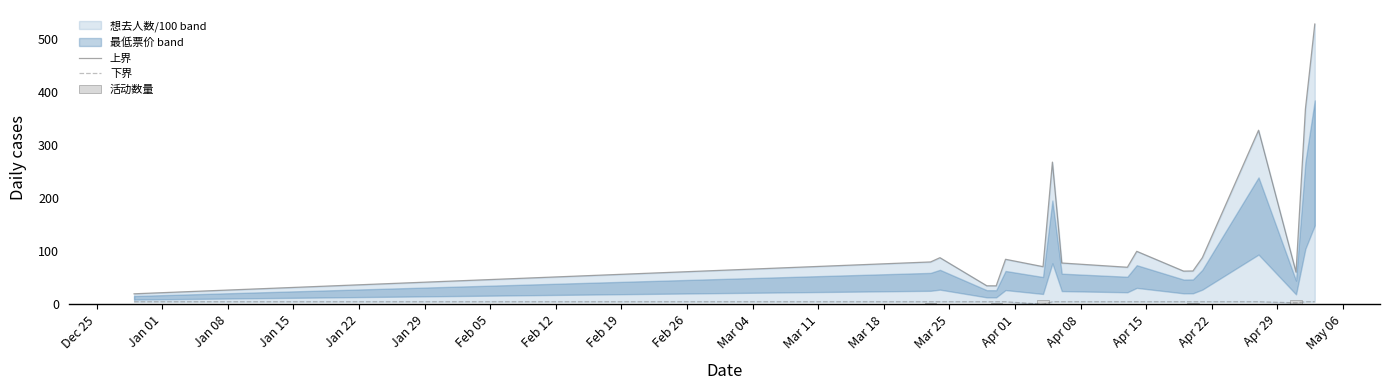

What is the minimum value shown in the chart?

0.2